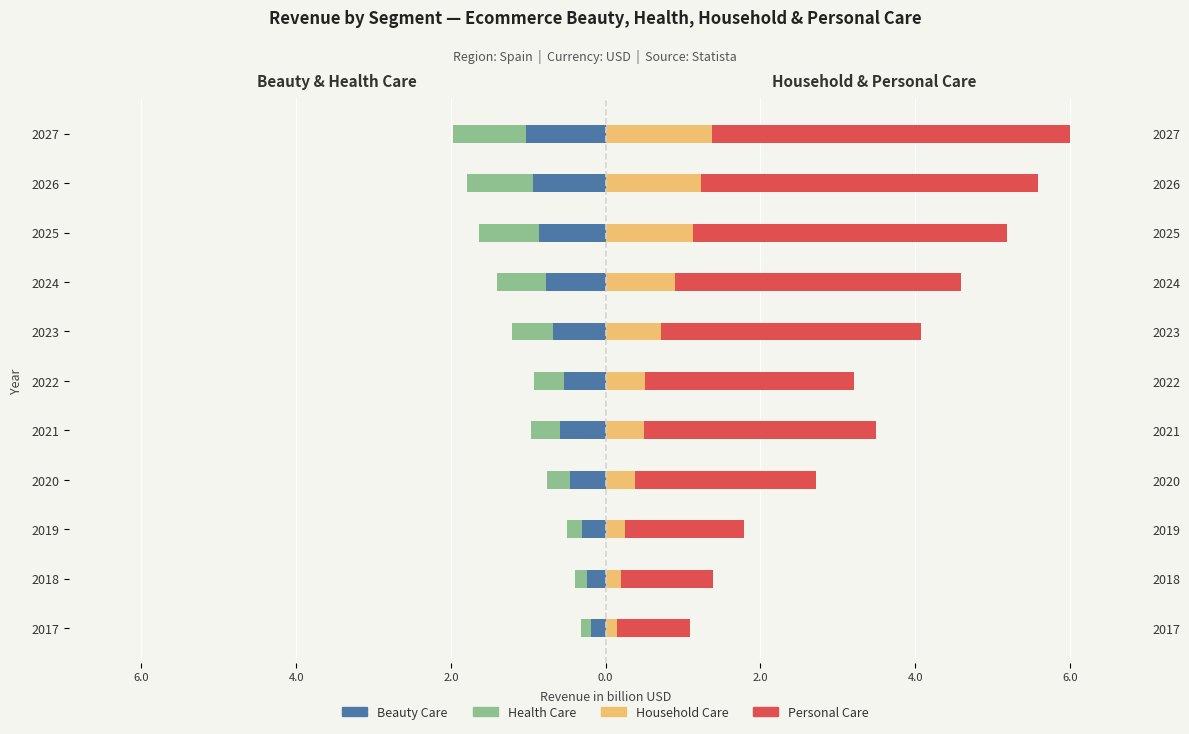

What is the minimum value shown in the chart?

-1.0